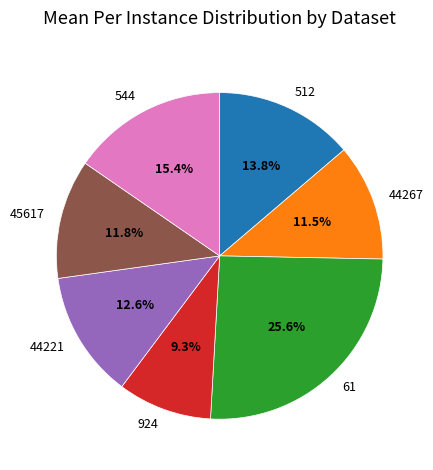

The 44221 slice represents 21% of the pie. True or false?

False